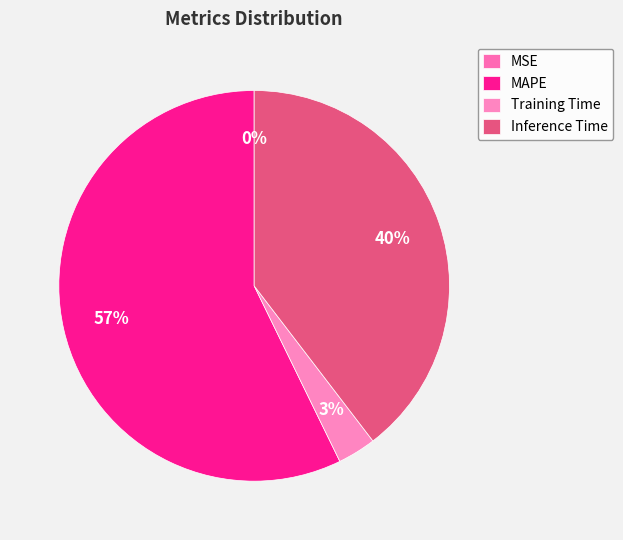

What is the largest slice in the pie chart?

MAPE